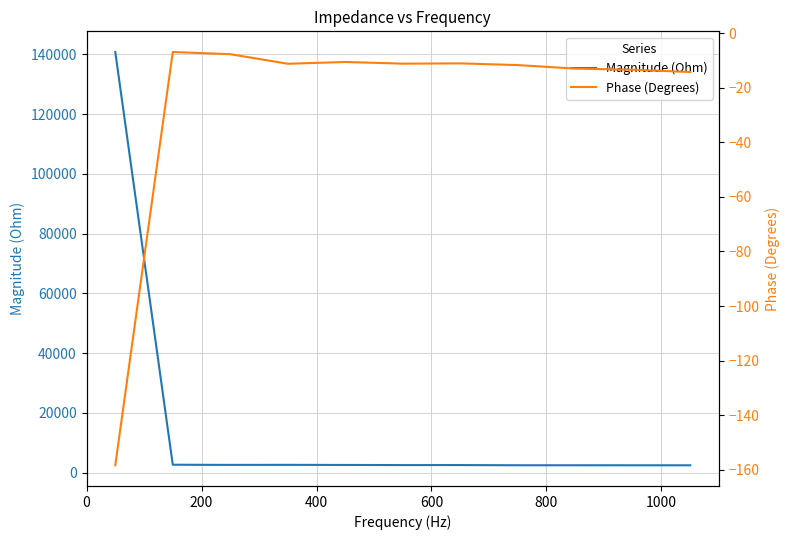

What is the maximum value for Magnitude (Ohm)?

140778.7